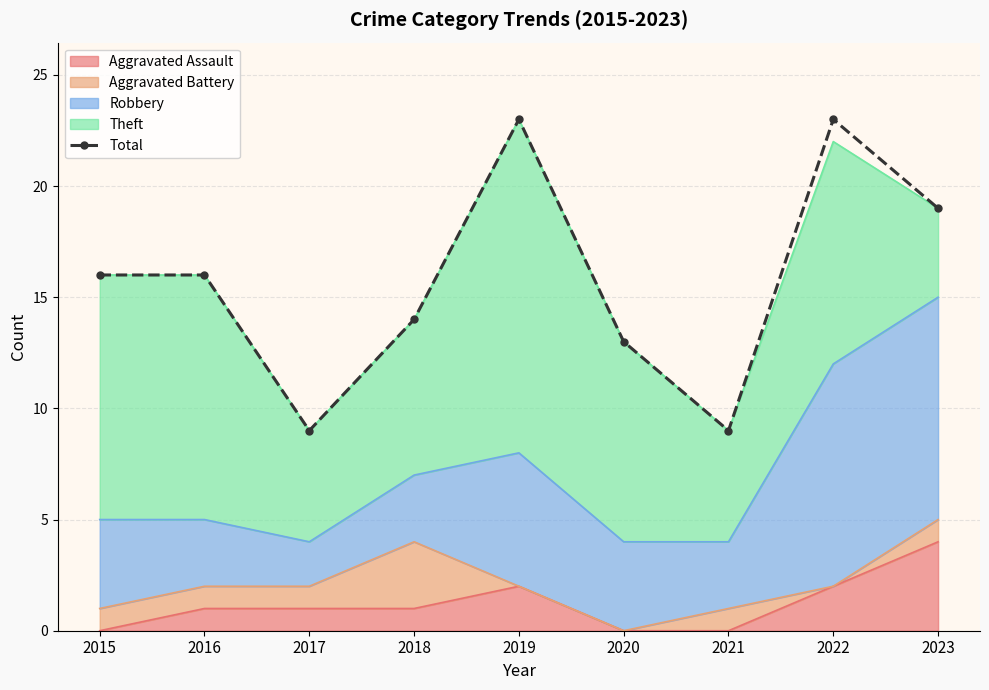

What is the value of the 4th point from the left?

14